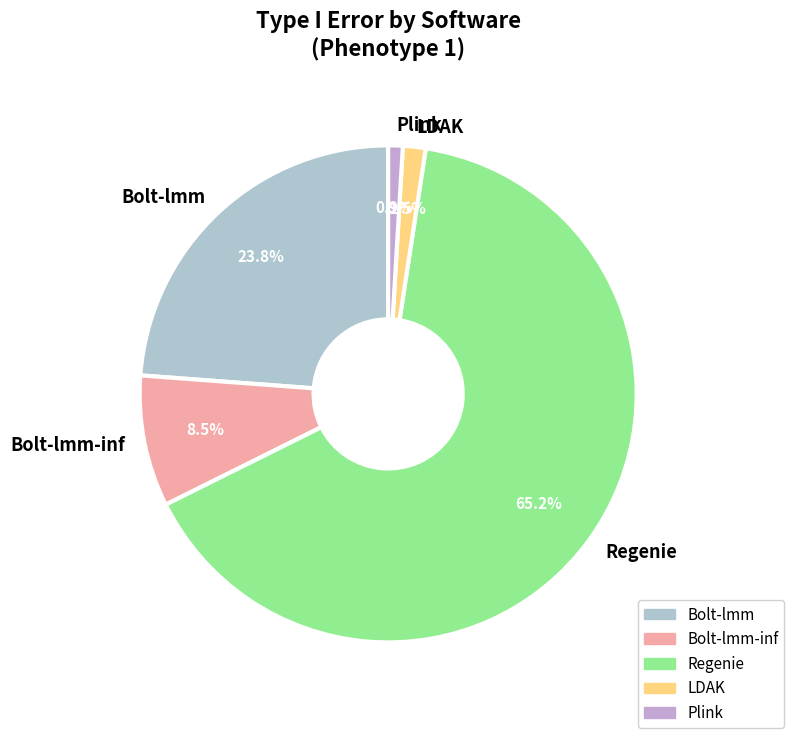

Count the number of slices in the pie.

5